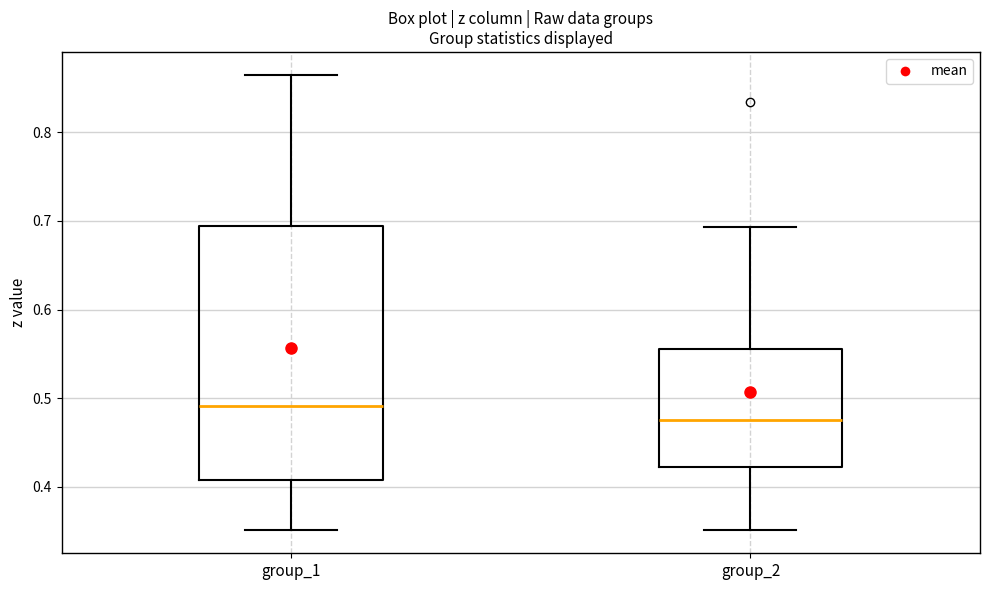

Which box has the lowest median line?

group_2